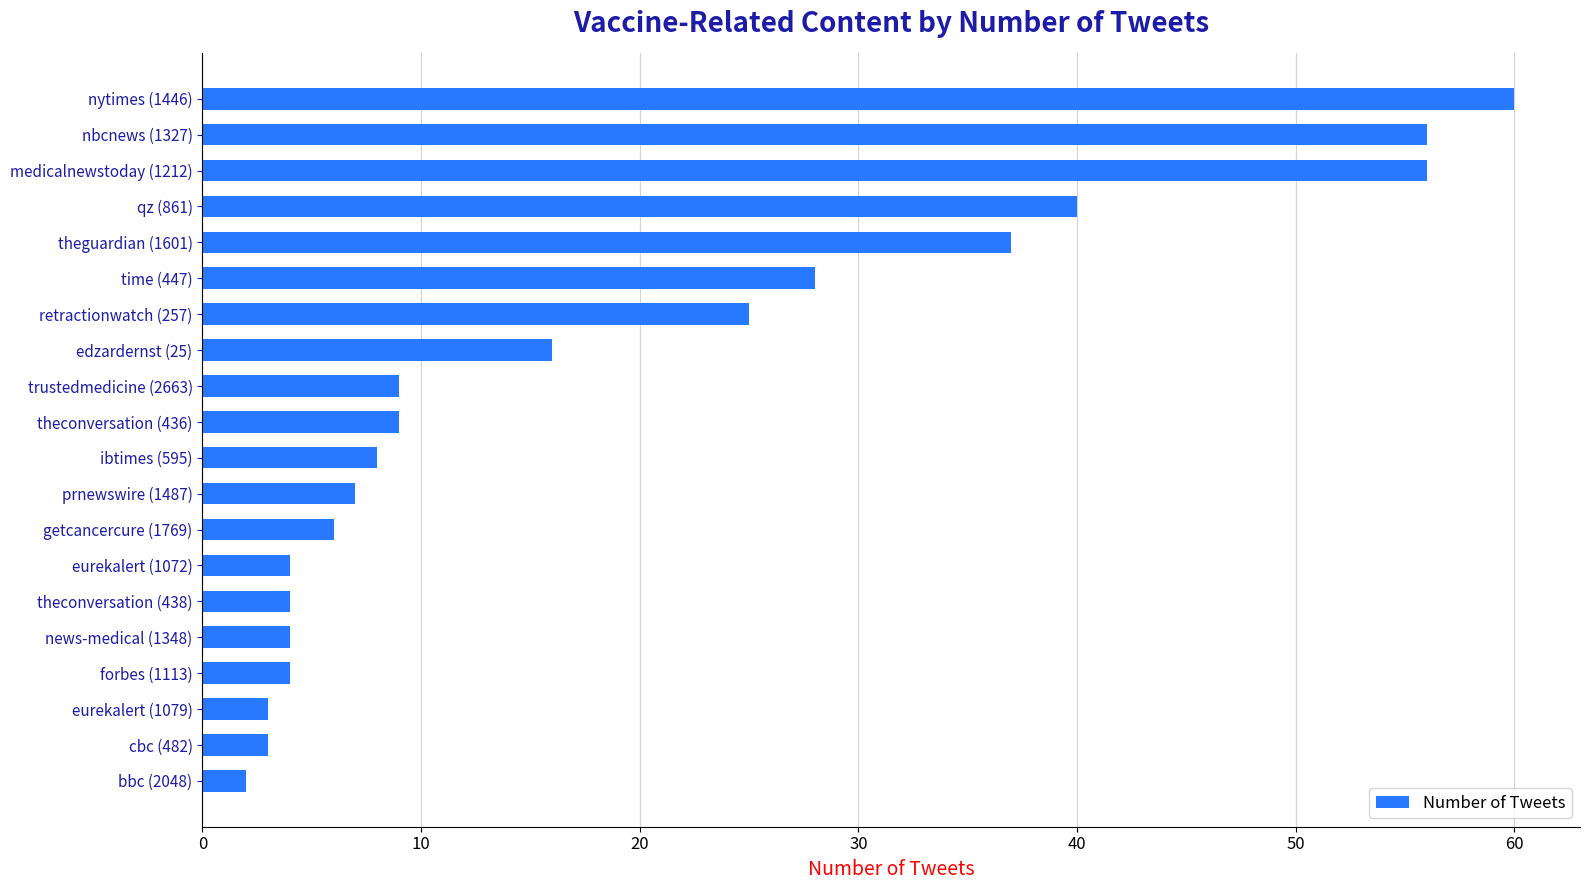

Where is the data nearest to the value 31?

time (447)